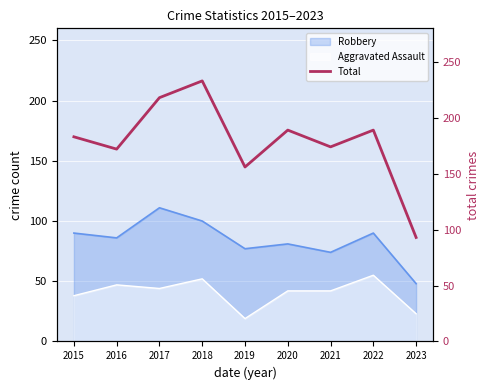

What is the minimum value for Robbery?

48